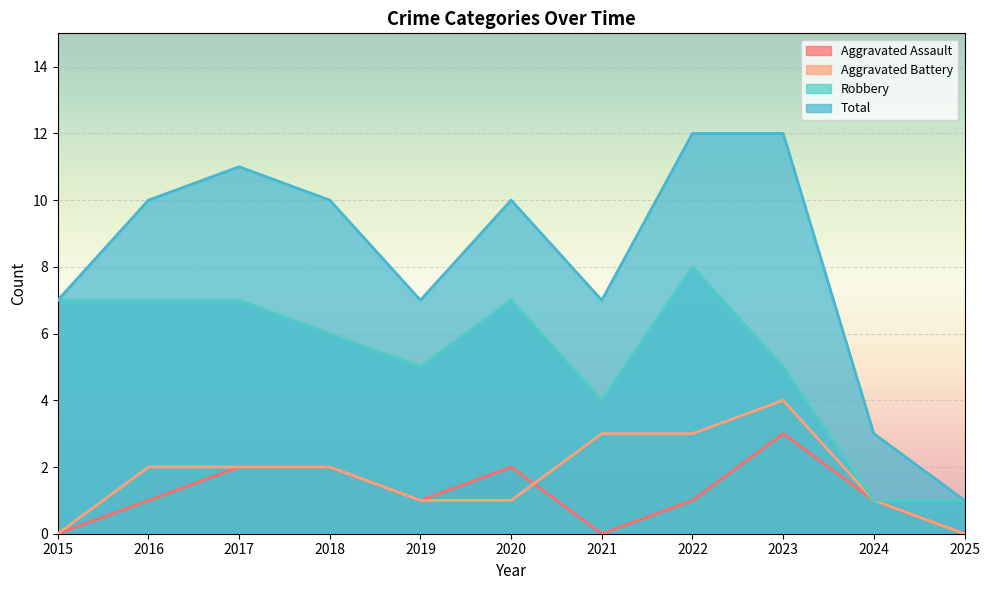

Reading left to right, extract all data points from this chart.

Aggravated Assault: 0	1	2	2	1	2	0	1	3	1	0
Aggravated Battery: 0	2	2	2	1	1	3	3	4	1	0
Robbery: 7	7	7	6	5	7	4	8	5	1	1
Total: 7	10	11	10	7	10	7	12	12	3	1